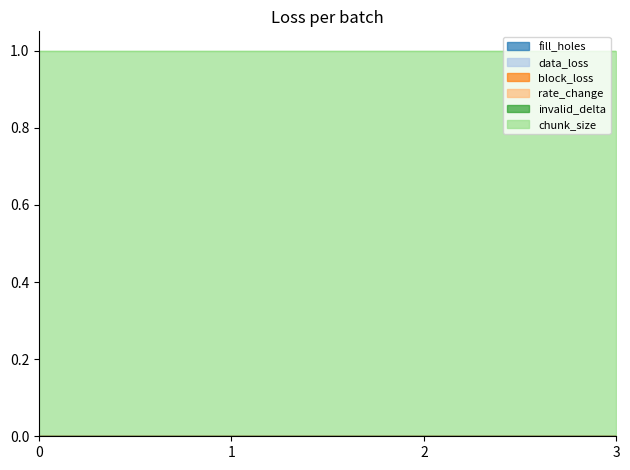

True or false: invalid_delta and chunk_size intersect in this chart.

False